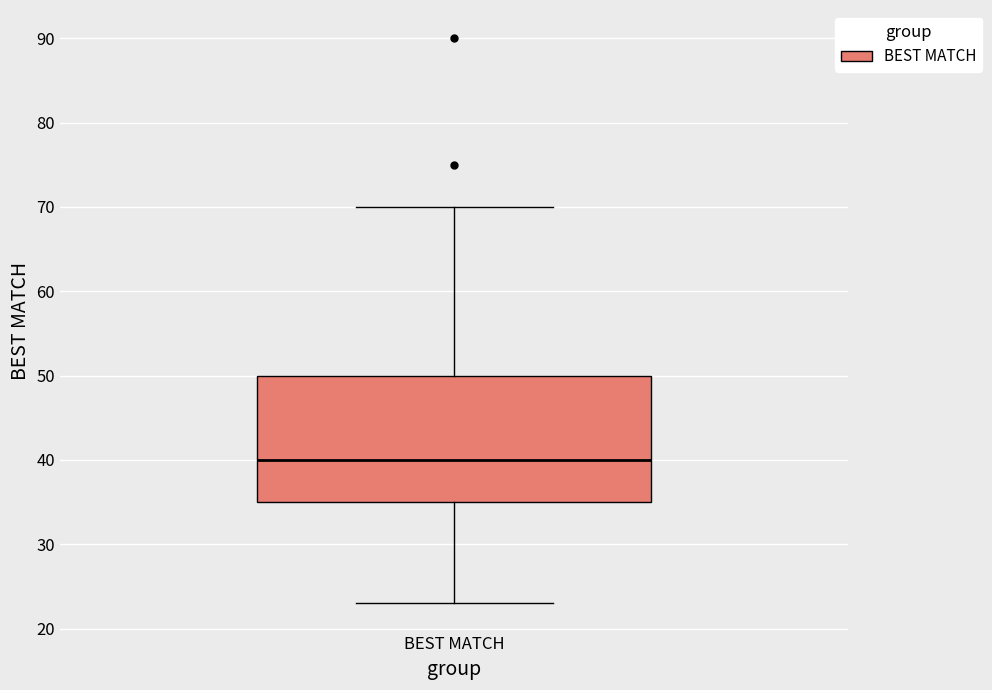

Where does the lower whisker of the box for BEST MATCH end on the y-axis? The values are not printed on the chart, so give them approximately, as read against the axis.

23